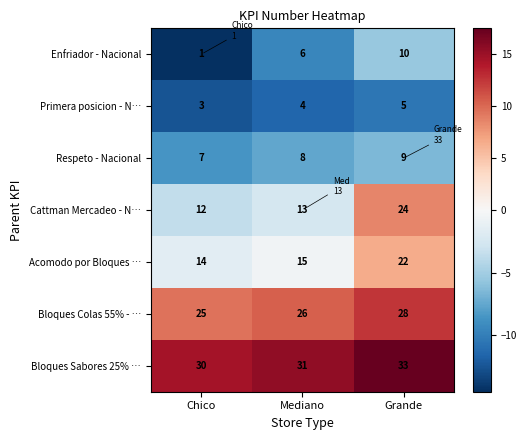

Count the number of categories in the chart.

3